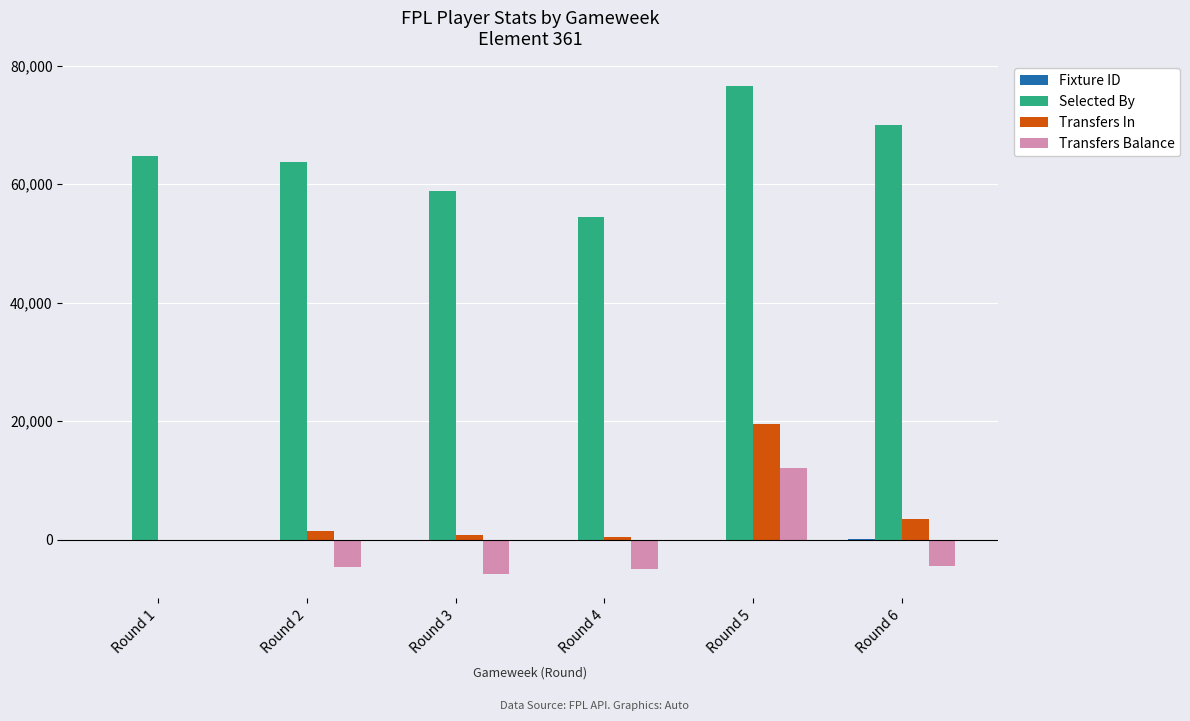

What is the sum of all Transfers Balance values?

-7486